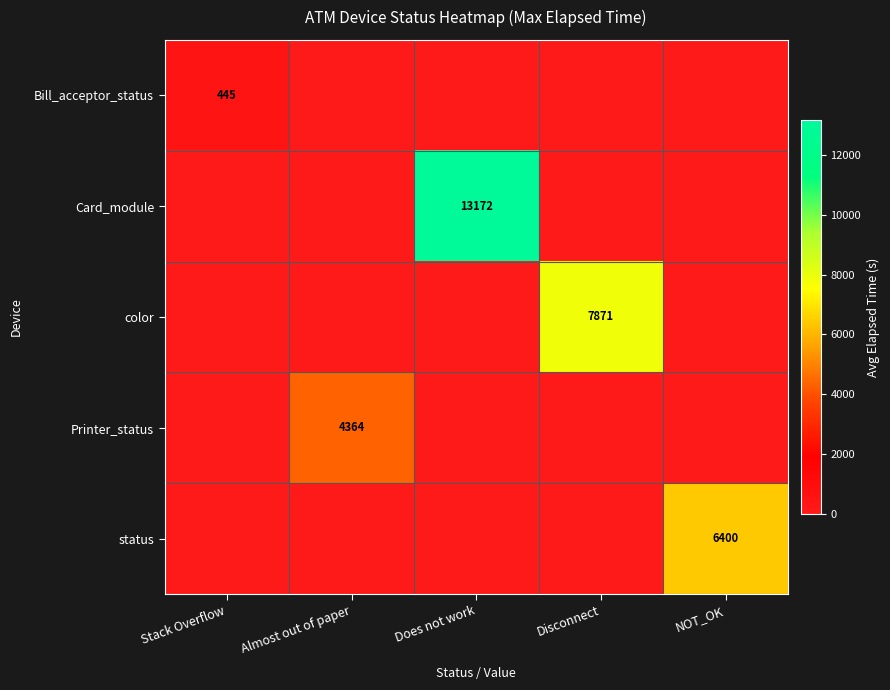

The Bill_acceptor_status series shows 445 at Stack Overflow. True or false?

True